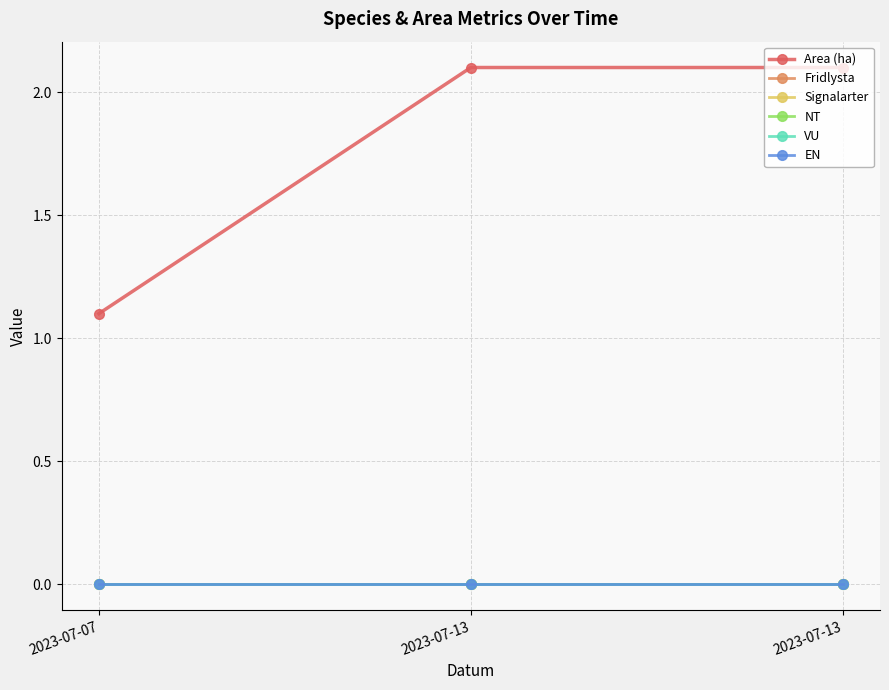

At 2023-07-07, list the series in order from largest to smallest.

Area (ha), Fridlysta, Signalarter, NT, VU, EN